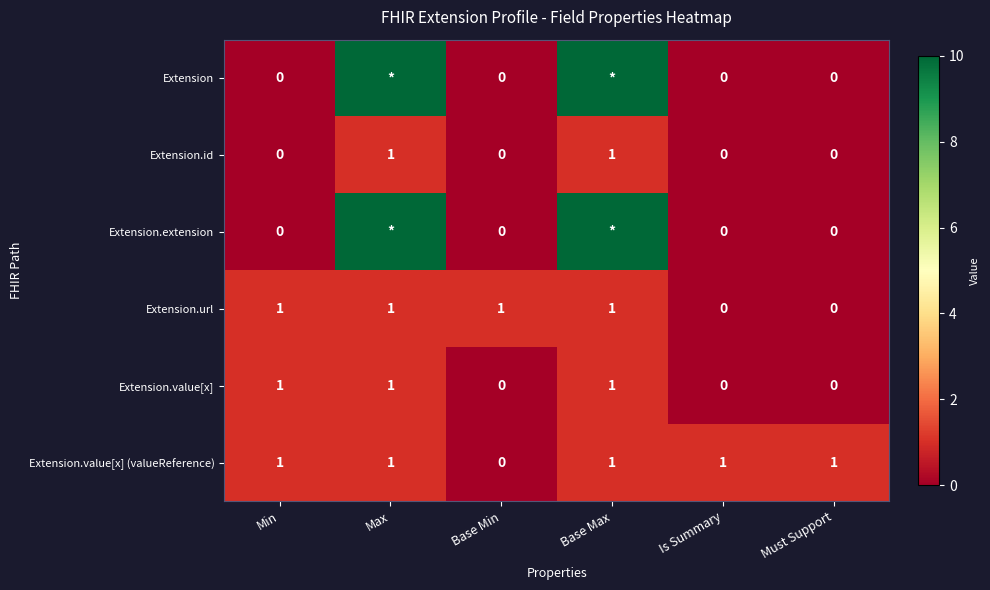

Count the Extension.value[x] (valueReference) values in the range 1 to 2.

5